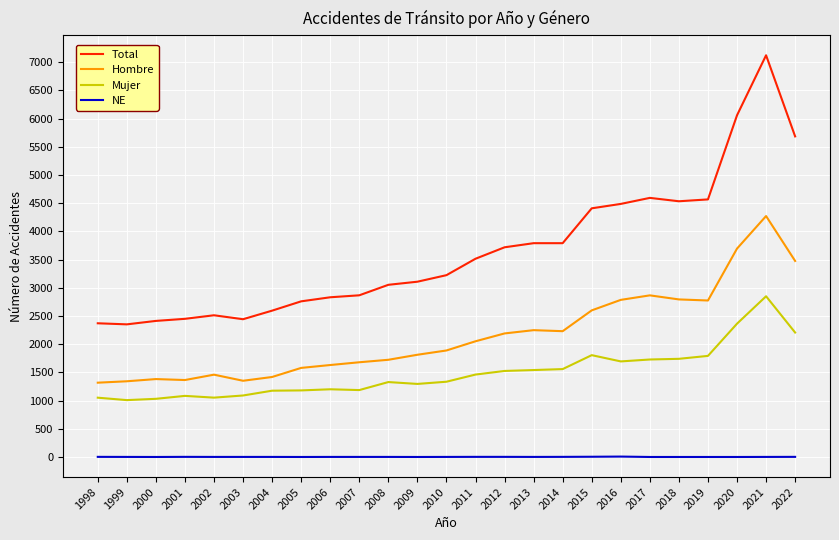

Is it true that Mujer equals 2363 at 2020?

True